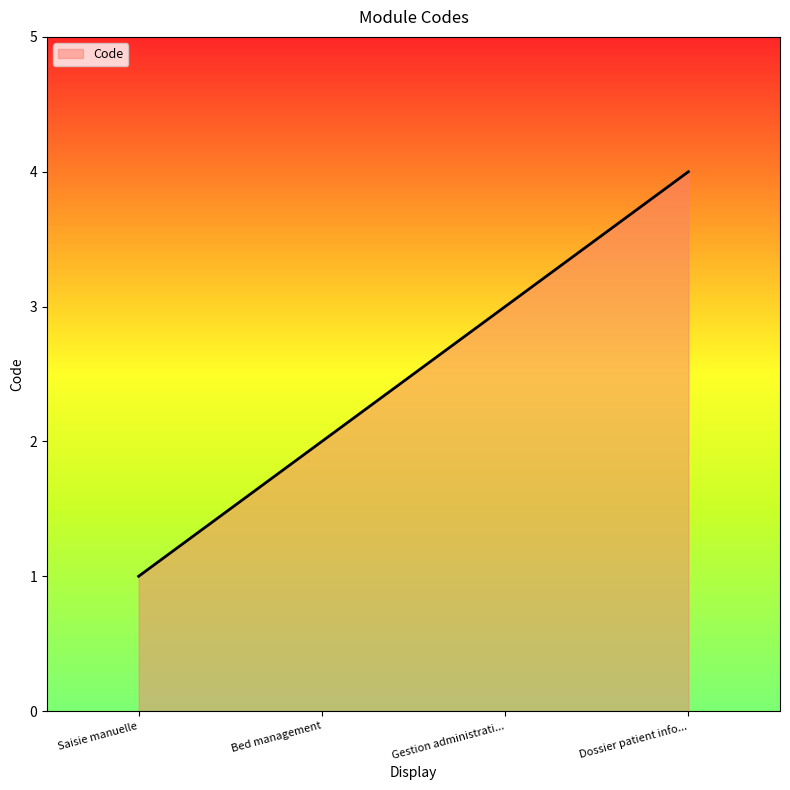

What is the sum of all values?

10